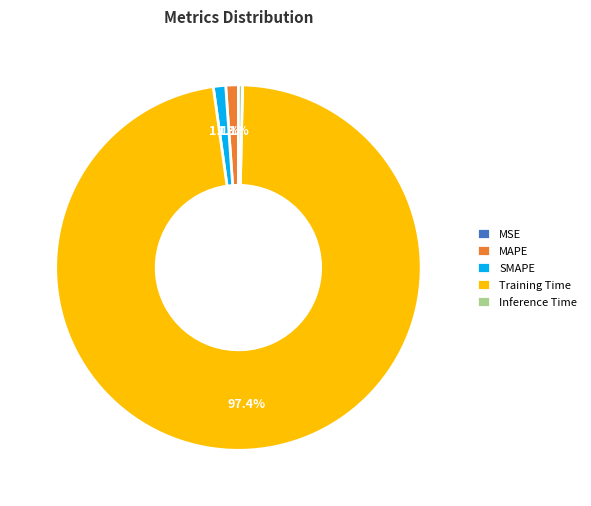

Is the sum of MAPE and Inference Time greater than half?

No